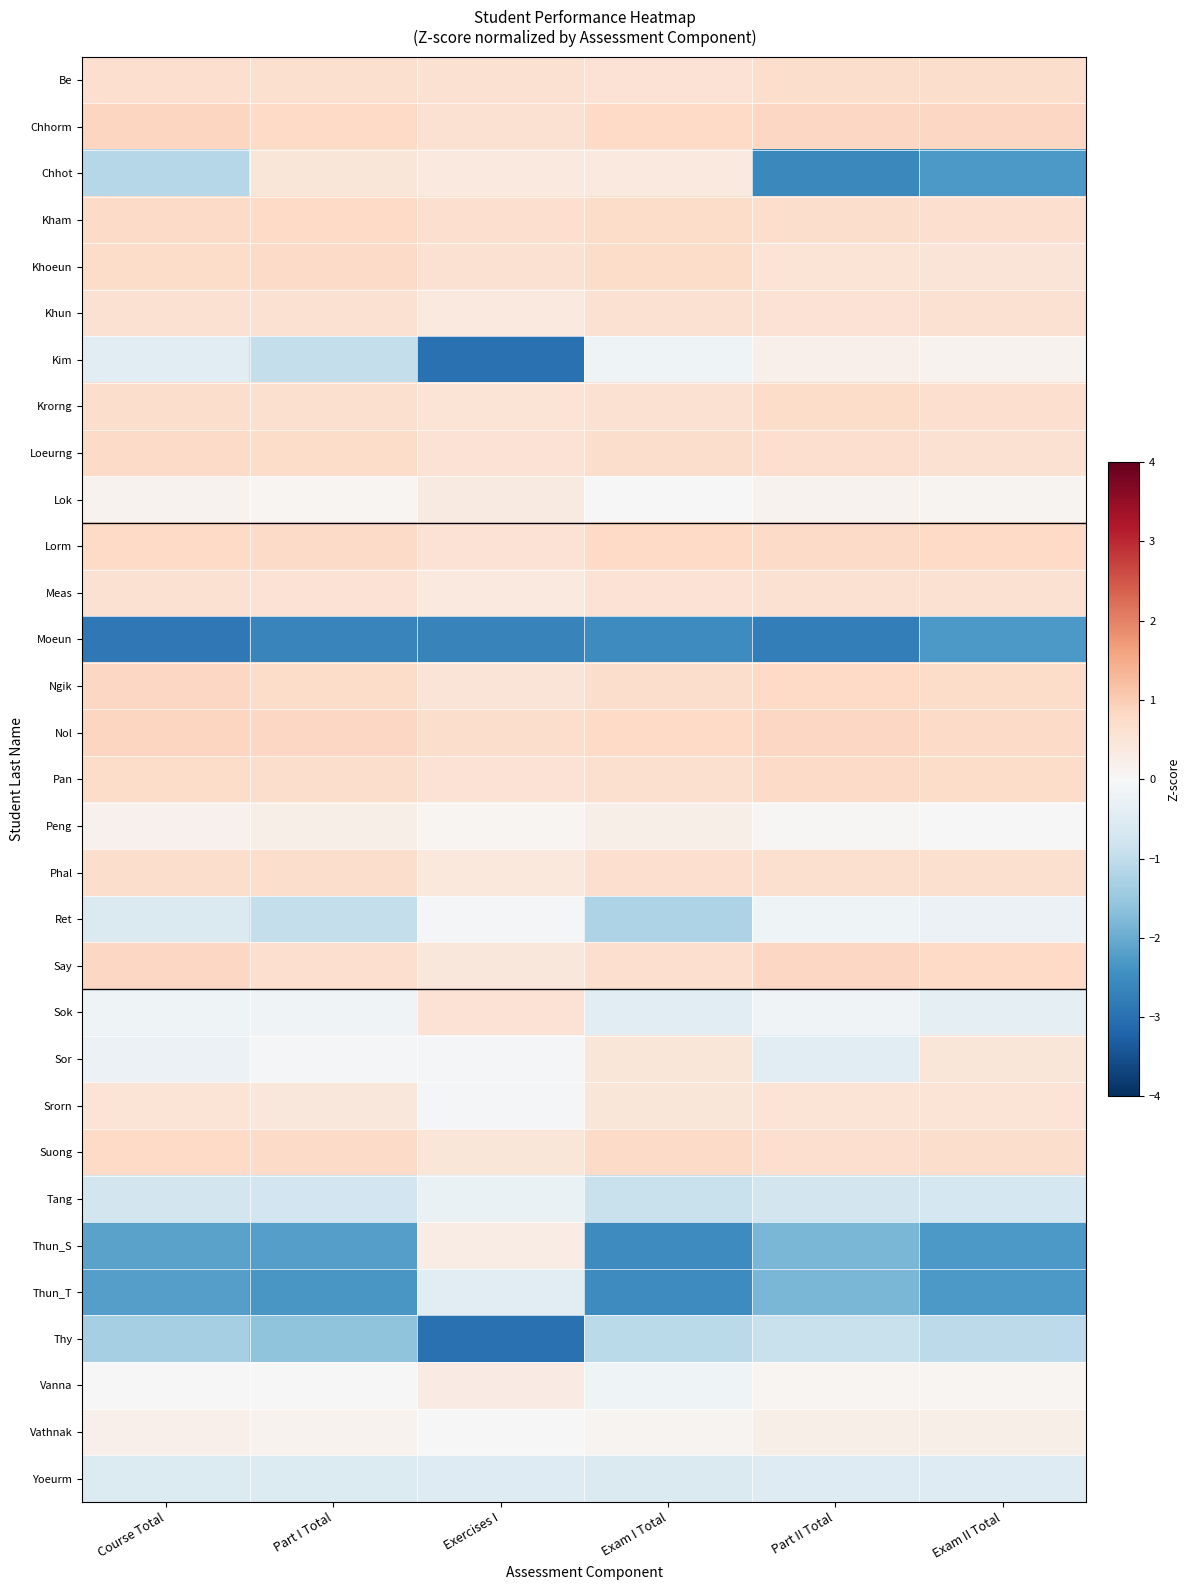

Reading left to right, transcribe all the data shown in this chart.

Be: Course Total=0.7	Part I Total=0.7	Exercises I=0.6	Exam I Total=0.6	Part II Total=0.7	Exam II Total=0.7
Chhorm: Course Total=0.9	Part I Total=0.8	Exercises I=0.6	Exam I Total=0.8	Part II Total=0.8	Exam II Total=0.8
Chhot: Course Total=-1.1	Part I Total=0.5	Exercises I=0.4	Exam I Total=0.4	Part II Total=-2.6	Exam II Total=-2.3
Kham: Course Total=0.8	Part I Total=0.8	Exercises I=0.7	Exam I Total=0.7	Part II Total=0.7	Exam II Total=0.7
Khoeun: Course Total=0.7	Part I Total=0.8	Exercises I=0.6	Exam I Total=0.7	Part II Total=0.6	Exam II Total=0.5
Khun: Course Total=0.6	Part I Total=0.6	Exercises I=0.4	Exam I Total=0.6	Part II Total=0.6	Exam II Total=0.6
Kim: Course Total=-0.4	Part I Total=-1.0	Exercises I=-3.0	Exam I Total=-0.2	Part II Total=0.2	Exam II Total=0.2
Krorng: Course Total=0.7	Part I Total=0.6	Exercises I=0.5	Exam I Total=0.6	Part II Total=0.7	Exam II Total=0.7
Loeurng: Course Total=0.8	Part I Total=0.7	Exercises I=0.6	Exam I Total=0.7	Part II Total=0.7	Exam II Total=0.6
Lok: Course Total=0.1	Part I Total=0.1	Exercises I=0.4	Exam I Total=0.0	Part II Total=0.1	Exam II Total=0.1
Lorm: Course Total=0.8	Part I Total=0.8	Exercises I=0.6	Exam I Total=0.8	Part II Total=0.8	Exam II Total=0.8
Meas: Course Total=0.6	Part I Total=0.6	Exercises I=0.4	Exam I Total=0.6	Part II Total=0.6	Exam II Total=0.6
Moeun: Course Total=-2.9	Part I Total=-2.6	Exercises I=-2.7	Exam I Total=-2.5	Part II Total=-2.8	Exam II Total=-2.3
Ngik: Course Total=0.8	Part I Total=0.7	Exercises I=0.5	Exam I Total=0.7	Part II Total=0.8	Exam II Total=0.7
Nol: Course Total=0.9	Part I Total=0.8	Exercises I=0.7	Exam I Total=0.8	Part II Total=0.8	Exam II Total=0.8
Pan: Course Total=0.7	Part I Total=0.7	Exercises I=0.6	Exam I Total=0.7	Part II Total=0.8	Exam II Total=0.7
Peng: Course Total=0.2	Part I Total=0.2	Exercises I=0.1	Exam I Total=0.2	Part II Total=0.0	Exam II Total=0.0
Phal: Course Total=0.7	Part I Total=0.7	Exercises I=0.4	Exam I Total=0.7	Part II Total=0.6	Exam II Total=0.6
Ret: Course Total=-0.6	Part I Total=-0.9	Exercises I=-0.1	Exam I Total=-1.2	Part II Total=-0.2	Exam II Total=-0.2
Say: Course Total=0.8	Part I Total=0.7	Exercises I=0.5	Exam I Total=0.7	Part II Total=0.8	Exam II Total=0.8
Sok: Course Total=-0.2	Part I Total=-0.1	Exercises I=0.6	Exam I Total=-0.4	Part II Total=-0.1	Exam II Total=-0.4
Sor: Course Total=-0.2	Part I Total=-0.1	Exercises I=-0.1	Exam I Total=0.5	Part II Total=-0.4	Exam II Total=0.5
Srorn: Course Total=0.5	Part I Total=0.5	Exercises I=-0.0	Exam I Total=0.5	Part II Total=0.6	Exam II Total=0.5
Suong: Course Total=0.8	Part I Total=0.8	Exercises I=0.5	Exam I Total=0.8	Part II Total=0.7	Exam II Total=0.7
Tang: Course Total=-0.7	Part I Total=-0.8	Exercises I=-0.3	Exam I Total=-0.9	Part II Total=-0.7	Exam II Total=-0.7
Thun_S: Course Total=-2.1	Part I Total=-2.2	Exercises I=0.3	Exam I Total=-2.5	Part II Total=-1.8	Exam II Total=-2.3
Thun_T: Course Total=-2.2	Part I Total=-2.3	Exercises I=-0.5	Exam I Total=-2.5	Part II Total=-1.8	Exam II Total=-2.3
Thy: Course Total=-1.3	Part I Total=-1.6	Exercises I=-3.0	Exam I Total=-1.1	Part II Total=-0.9	Exam II Total=-1.0
Vanna: Course Total=0.0	Part I Total=-0.0	Exercises I=0.3	Exam I Total=-0.2	Part II Total=0.1	Exam II Total=0.1
Vathnak: Course Total=0.2	Part I Total=0.1	Exercises I=-0.0	Exam I Total=0.1	Part II Total=0.2	Exam II Total=0.2
Yoeurm: Course Total=-0.5	Part I Total=-0.5	Exercises I=-0.5	Exam I Total=-0.6	Part II Total=-0.5	Exam II Total=-0.5